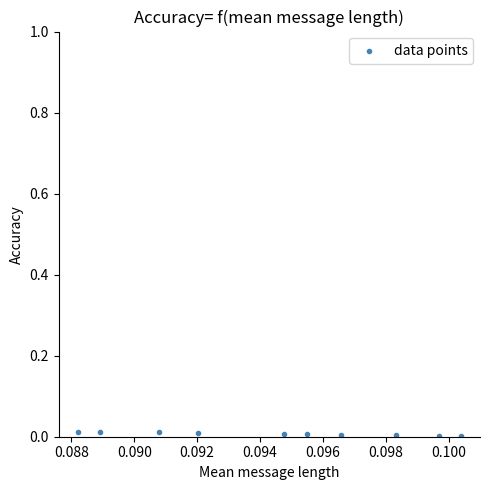

How many points are shown in the scatter plot?

10